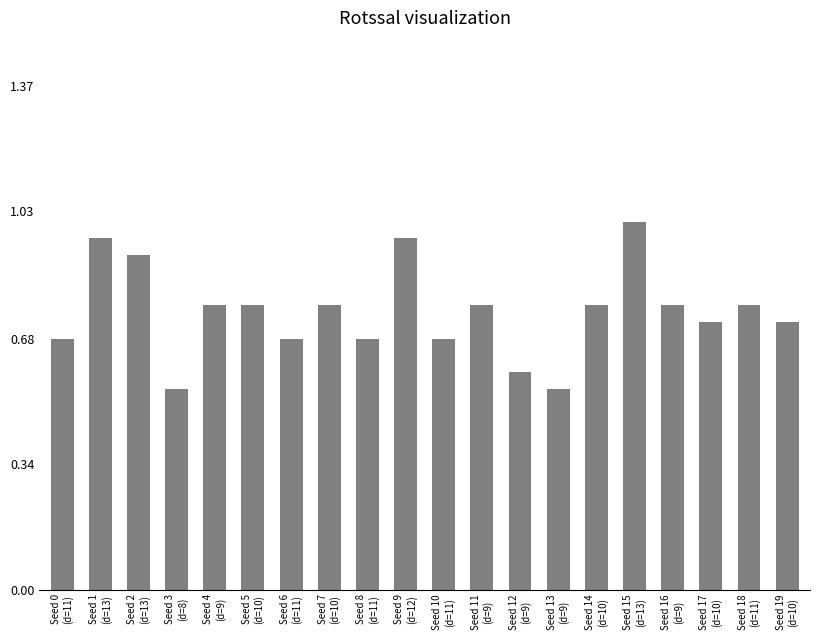

Which has a higher value, Seed 17
(d=10) or Seed 2
(d=13)?

Seed 2
(d=13)